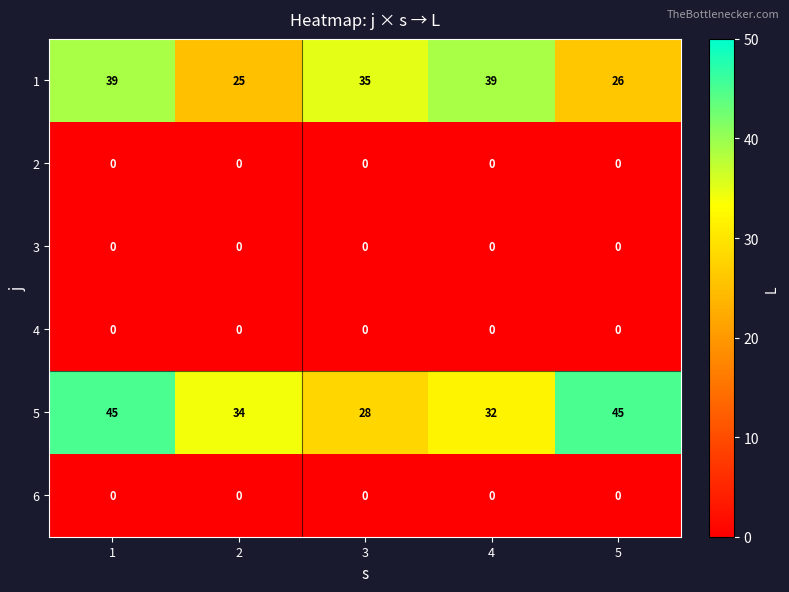

What is the greatest value displayed?

45